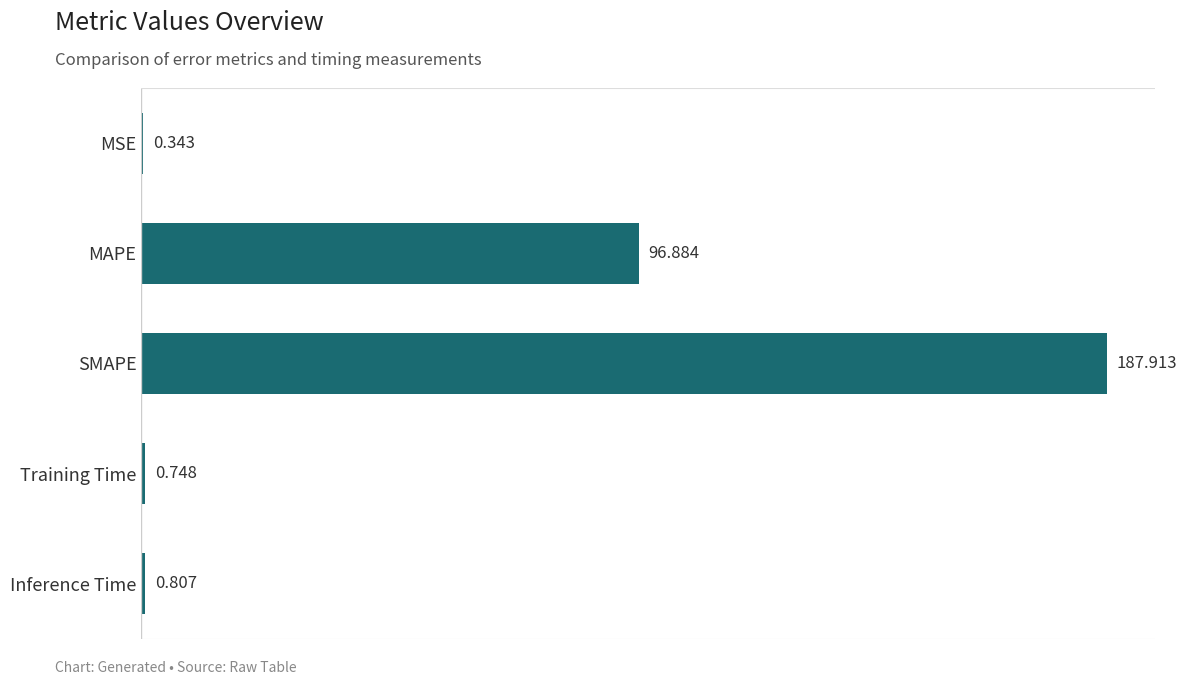

Are the bars horizontal?

Yes